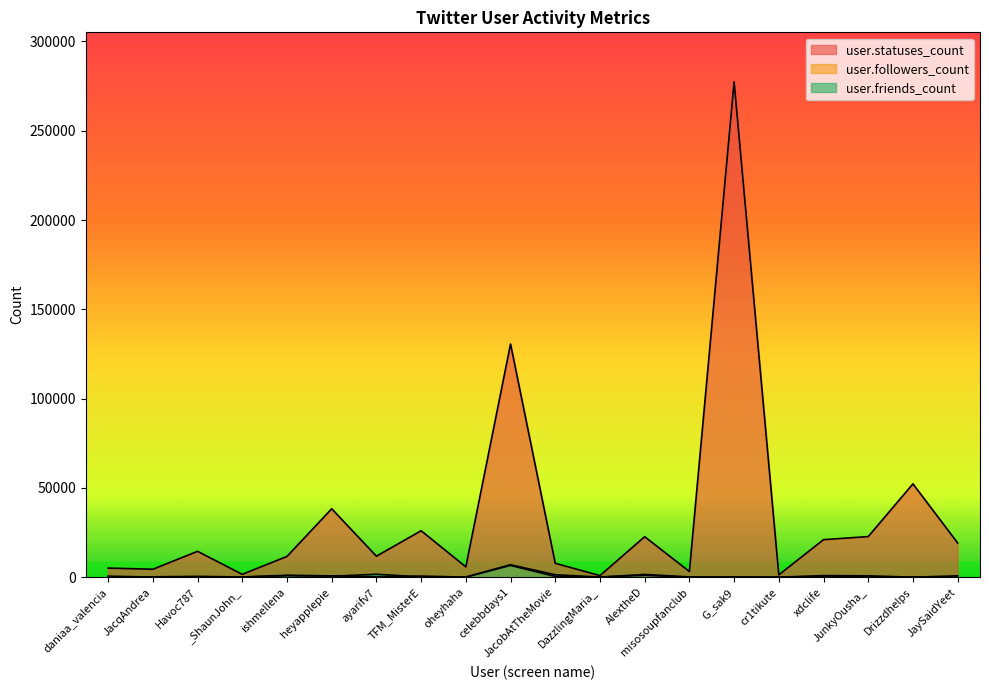

What is the difference between the second highest and minimum values in the user.friends_count series?

1629